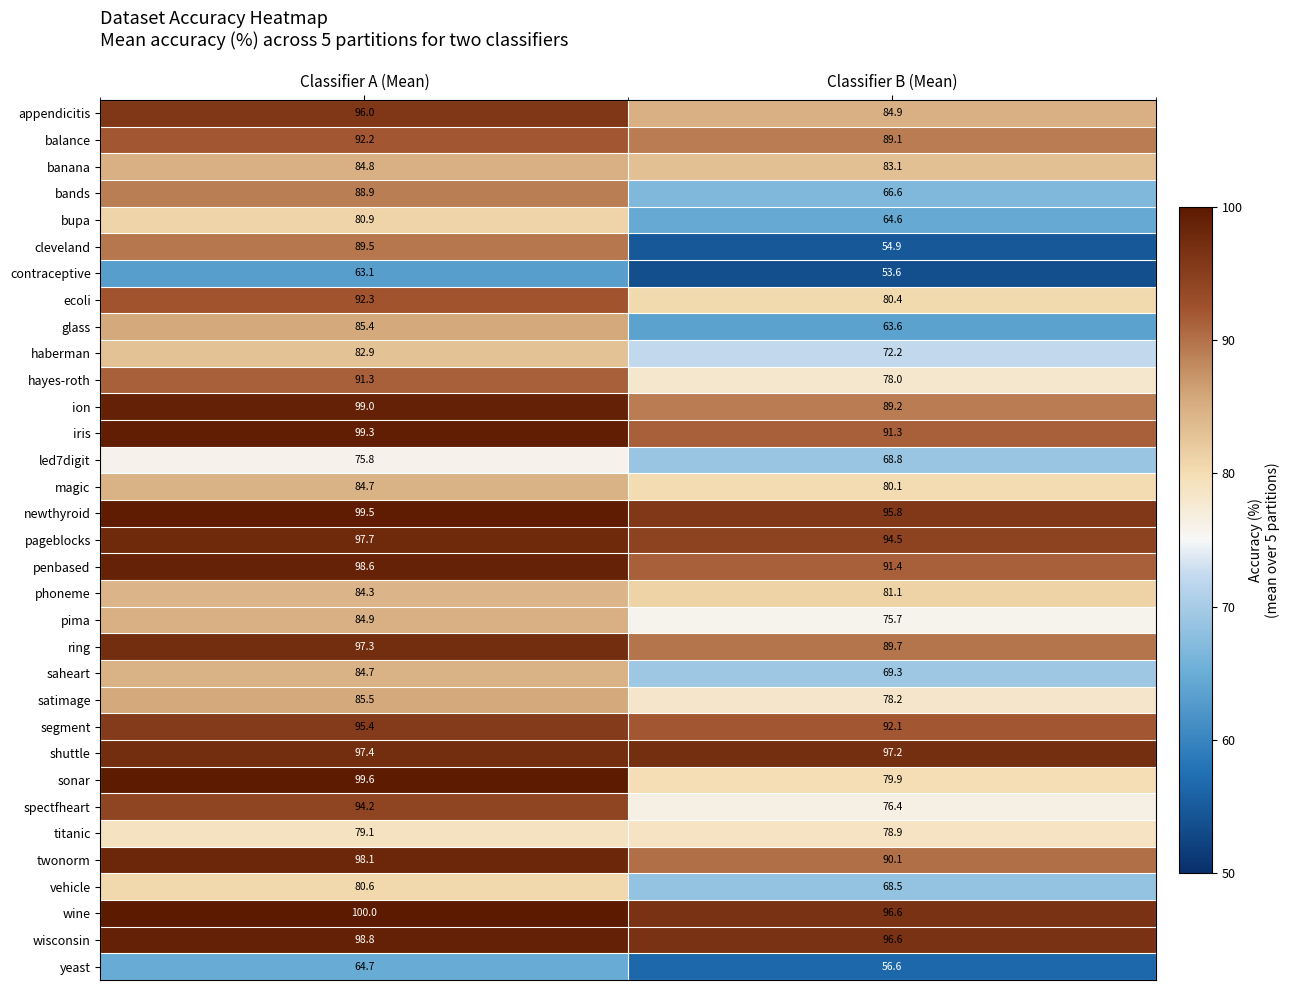

What is the minimum value shown in the chart?

53.6